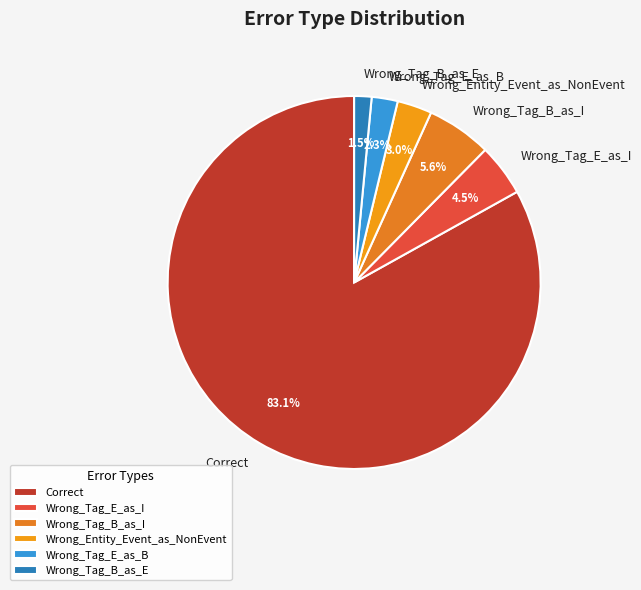

To the nearest percent, what is the combined percentage of Wrong_Tag_B_as_E and Wrong_Tag_E_as_I?

6%